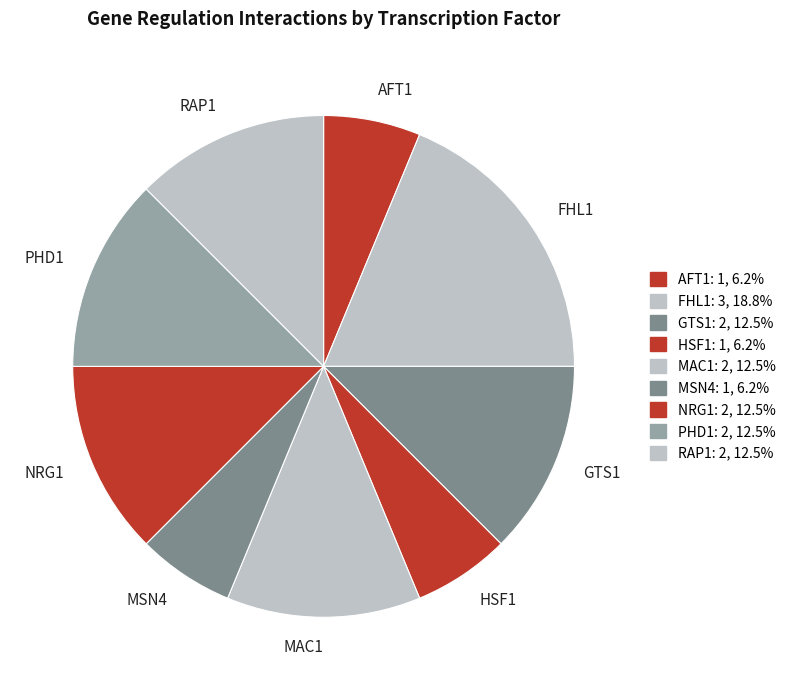

Do PHD1 and NRG1 together represent more than half of the pie?

No